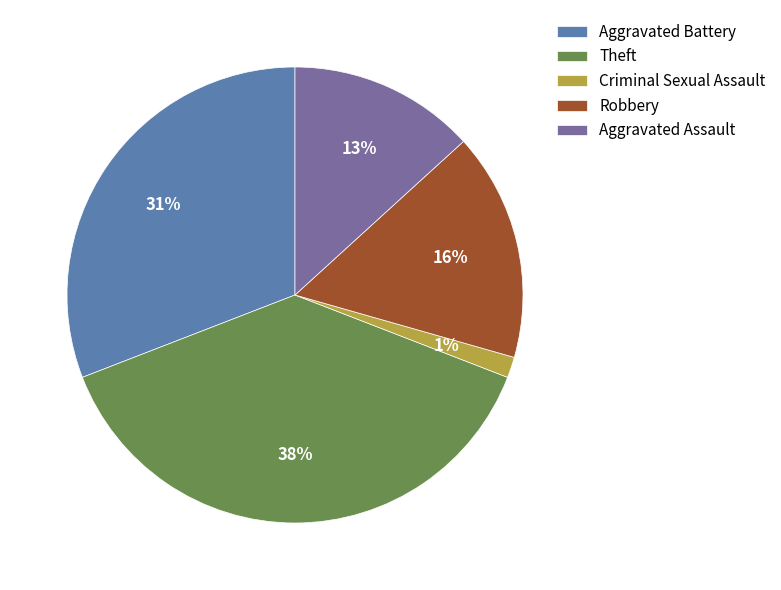

Approximately how many times larger is the value at Theft compared to Robbery?

2.4